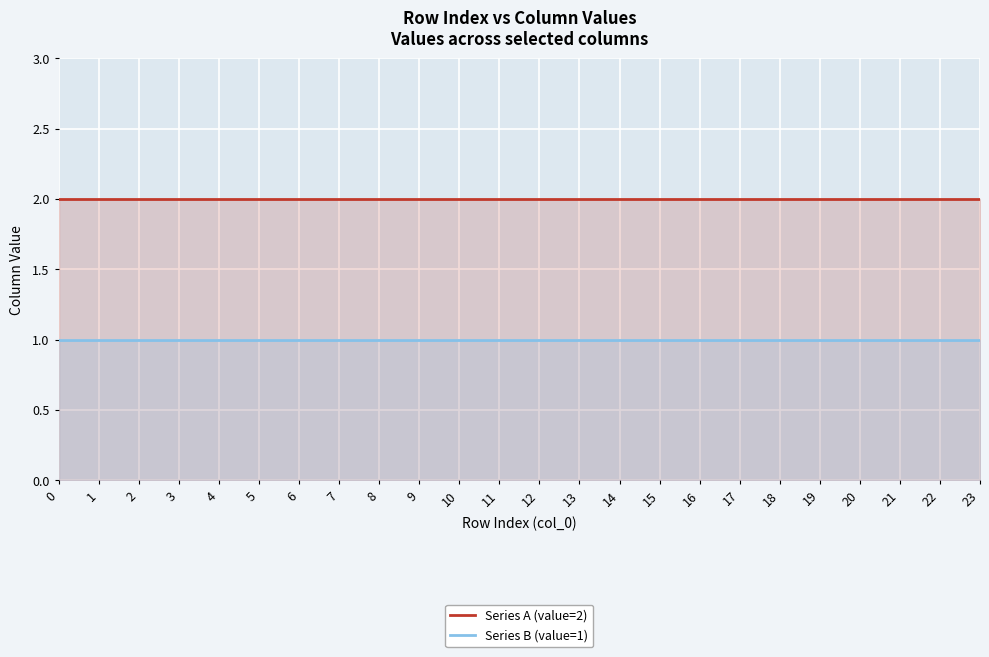

Is the value of Series B (value=1) at 9 greater than the value of Series A (value=2) at 0?

No